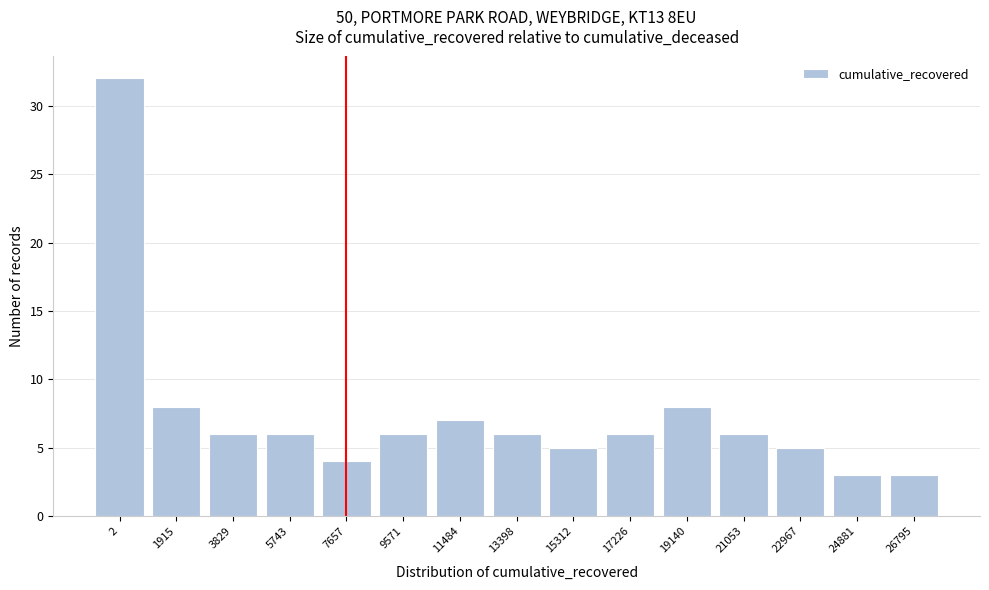

Reading left to right, extract all data points from this chart.

2=32	1915=8	3829=6	5743=6	7657=4	9571=6	11484=7	13398=6	15312=5	17226=6	19140=8	21053=6	22967=5	24881=3	26795=3